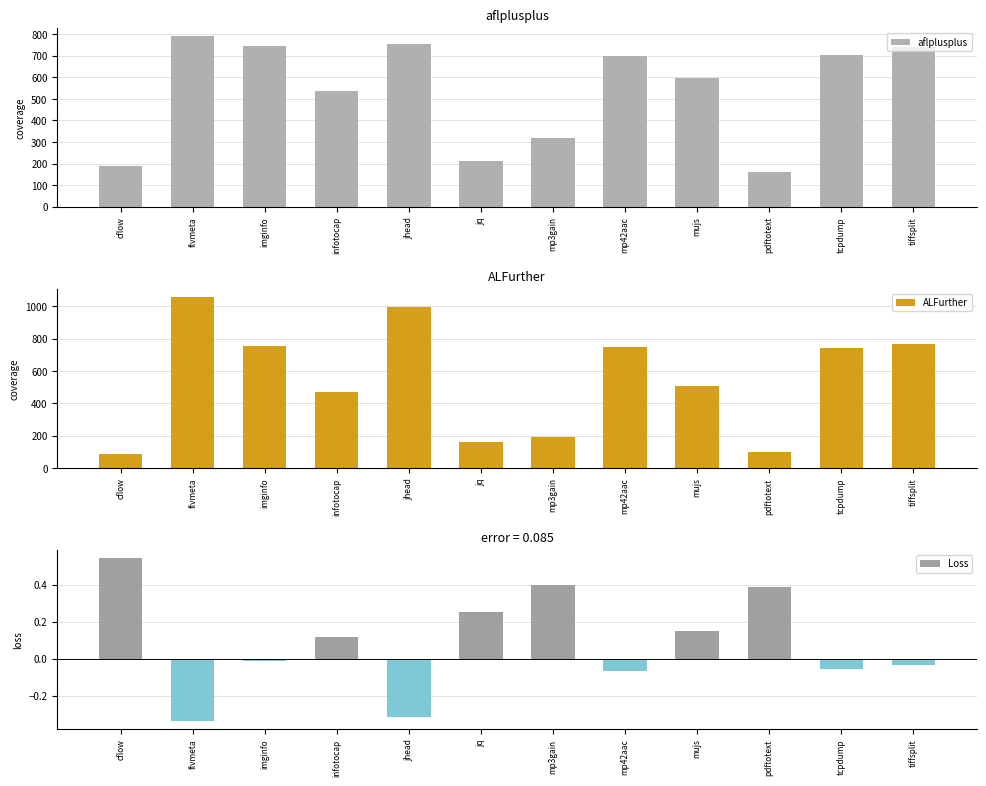

Which series has the widest spread of values?

ALFurther